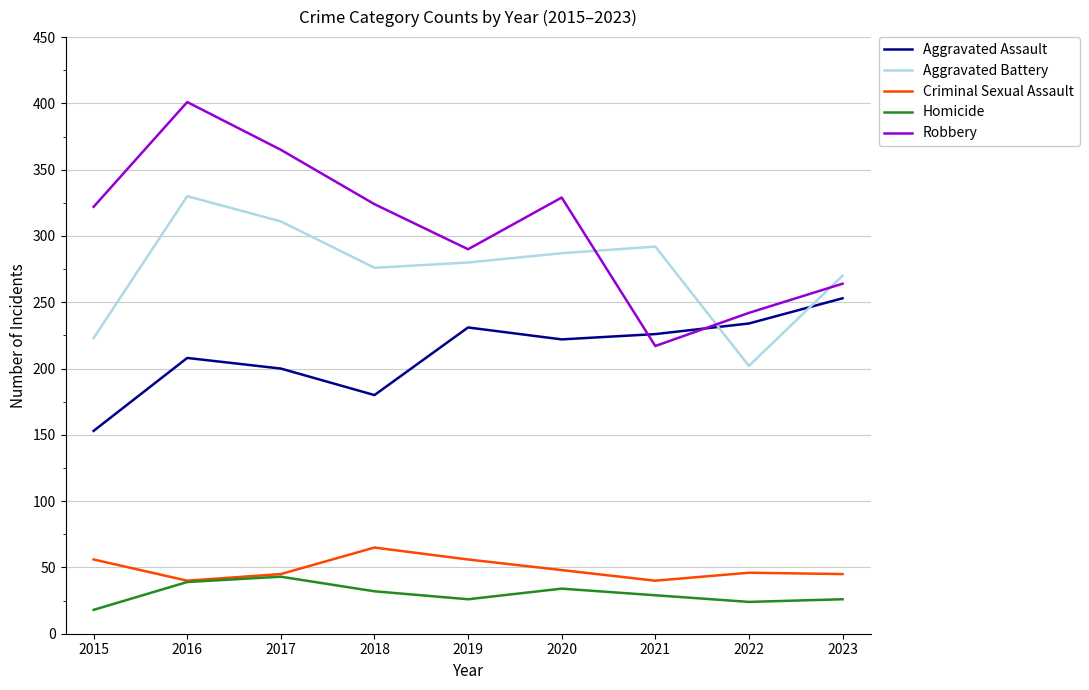

Rank the series at 2015 from highest to lowest value.

Robbery, Aggravated Battery, Aggravated Assault, Criminal Sexual Assault, Homicide